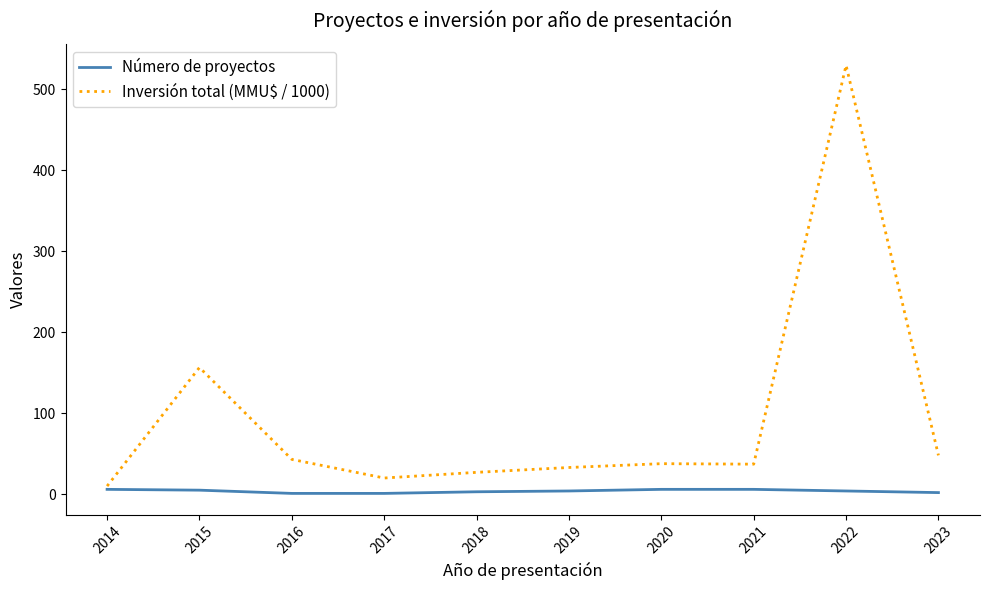

At which category does Inversión total (MMU$ / 1000) reach its first local valley?

2017